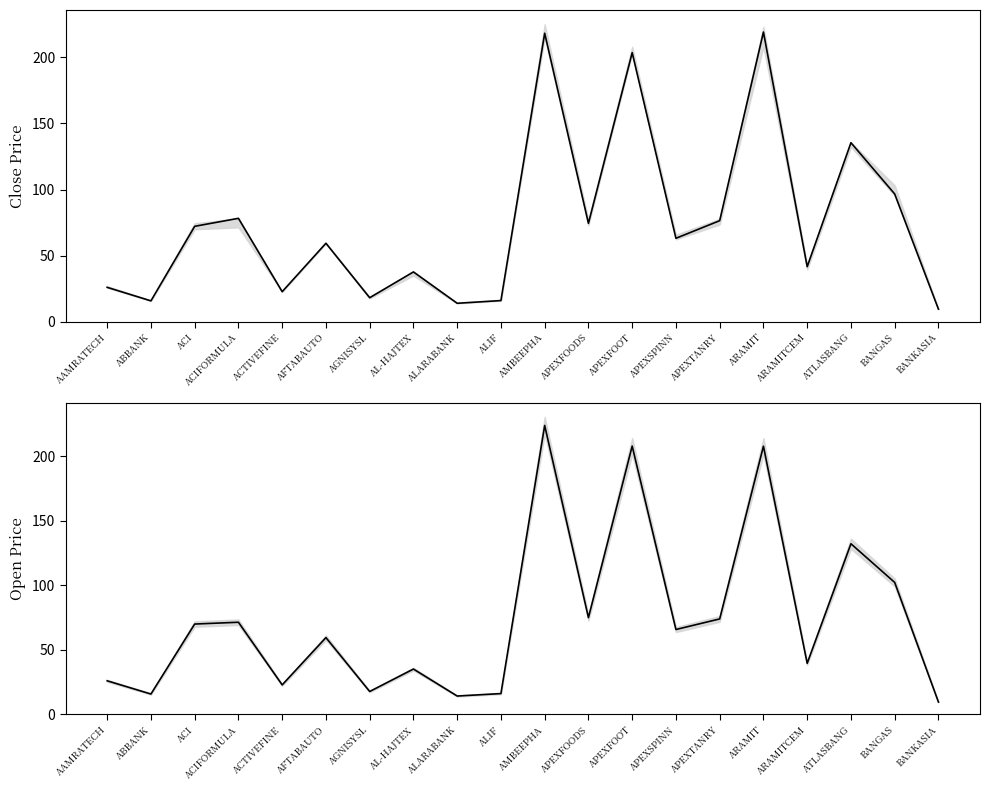

Between ARAMIT and ALARABANK, which is larger?

ARAMIT